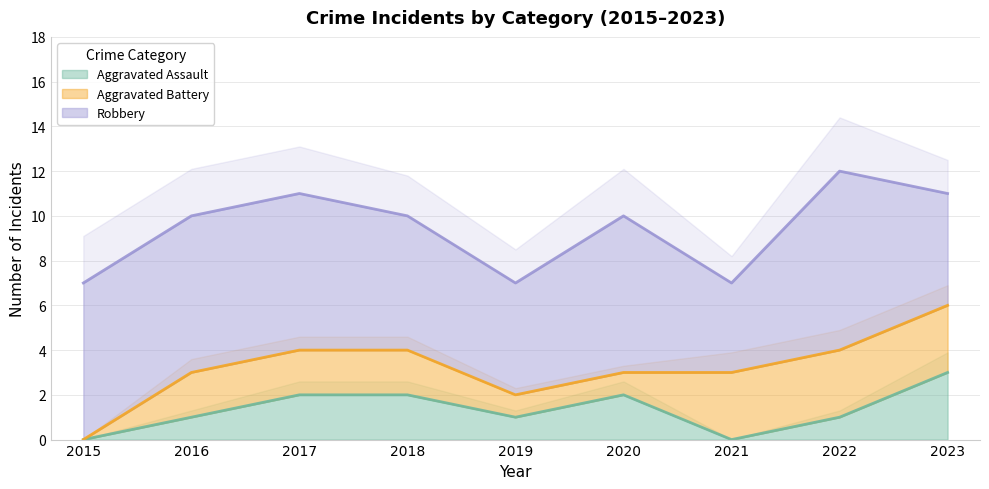

Which category has the highest value in the Aggravated Assault series?

2023